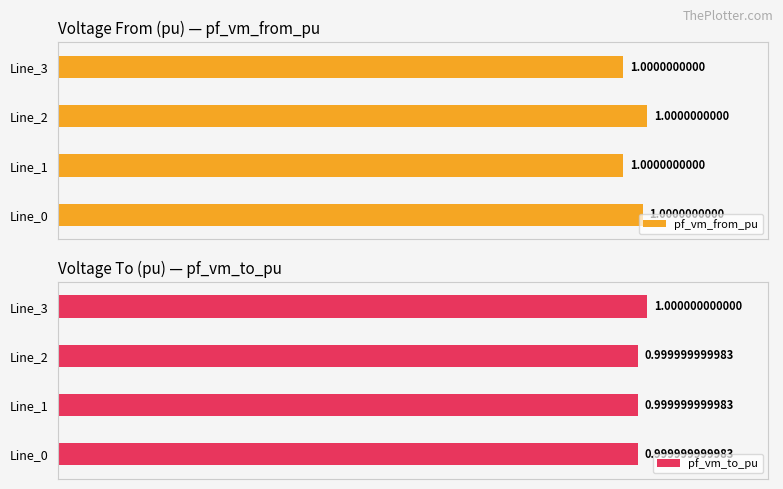

Which series has the largest total across all categories?

pf_vm_to_pu